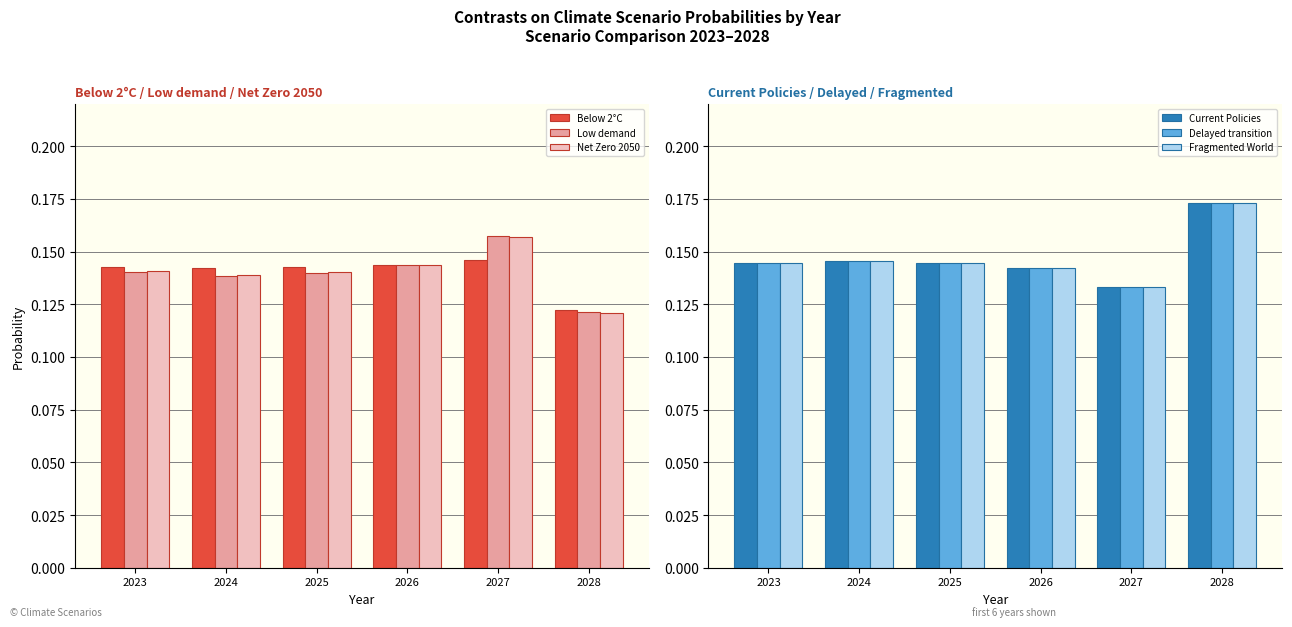

Which label corresponds to the smallest value in the chart?

2028